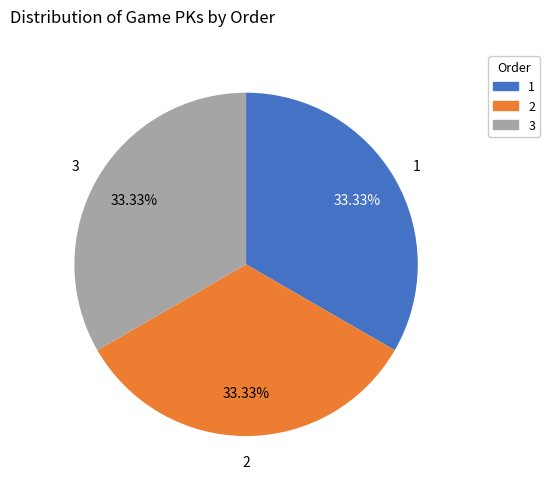

To the nearest percent, what is the combined percentage of 1 and 3?

67%